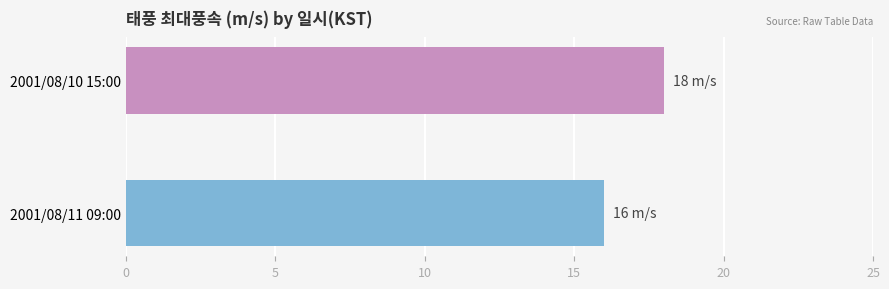

What is the minimum value shown in the chart?

16